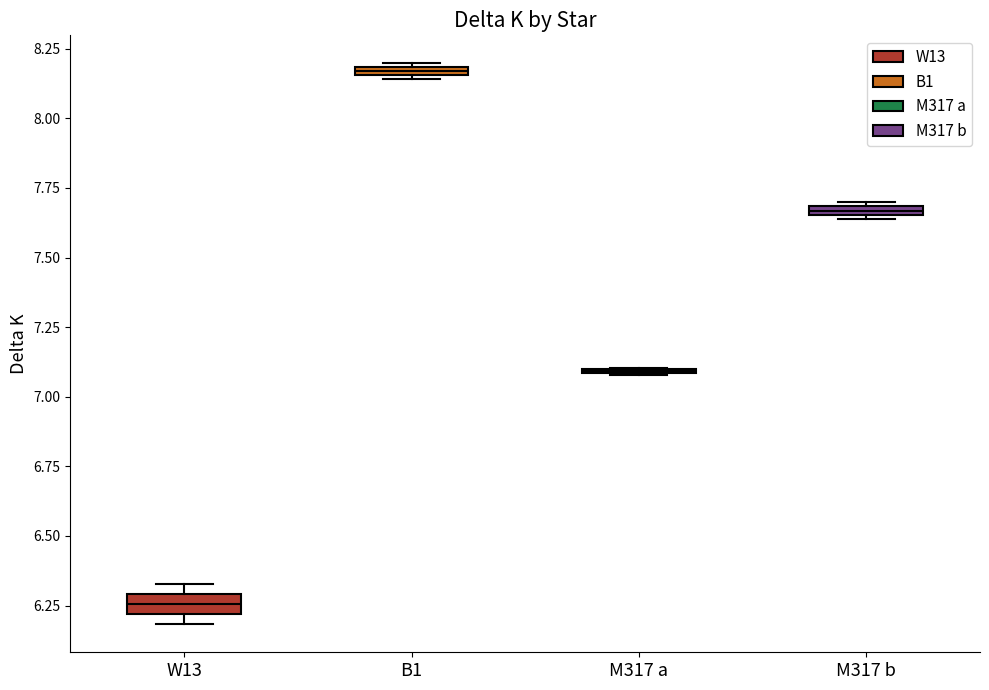

Where is the upper edge of the box for M317 b on the y-axis? The values are not printed on the chart, so give them approximately, as read against the axis.

7.70